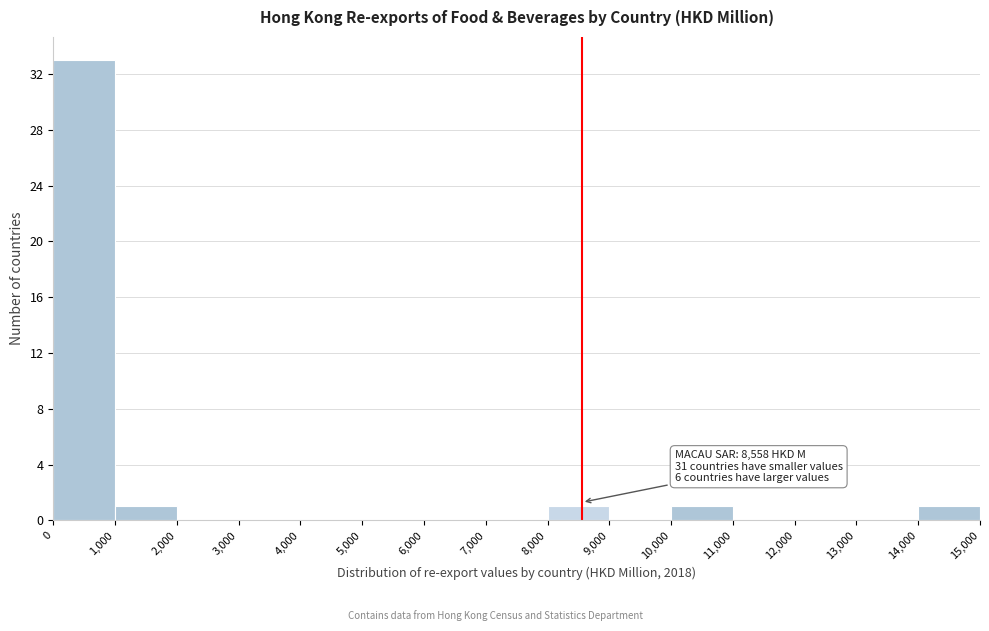

Which range on the x-axis has the tallest bar?

0 to 1,000